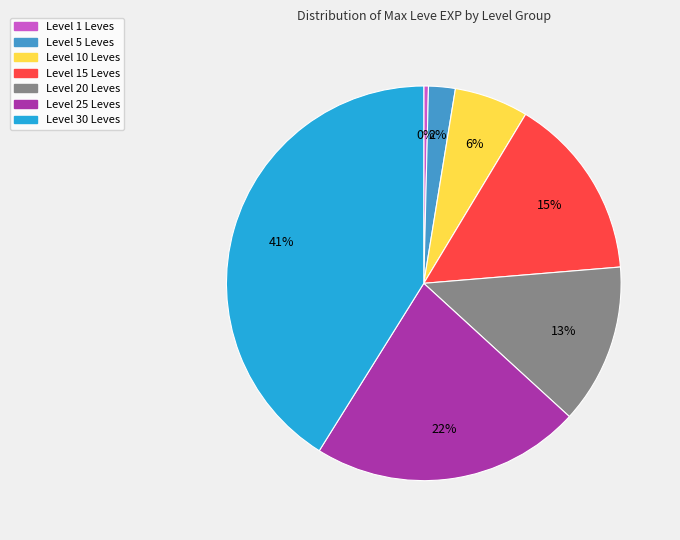

Is there any slice that represents more than half of the pie?

No